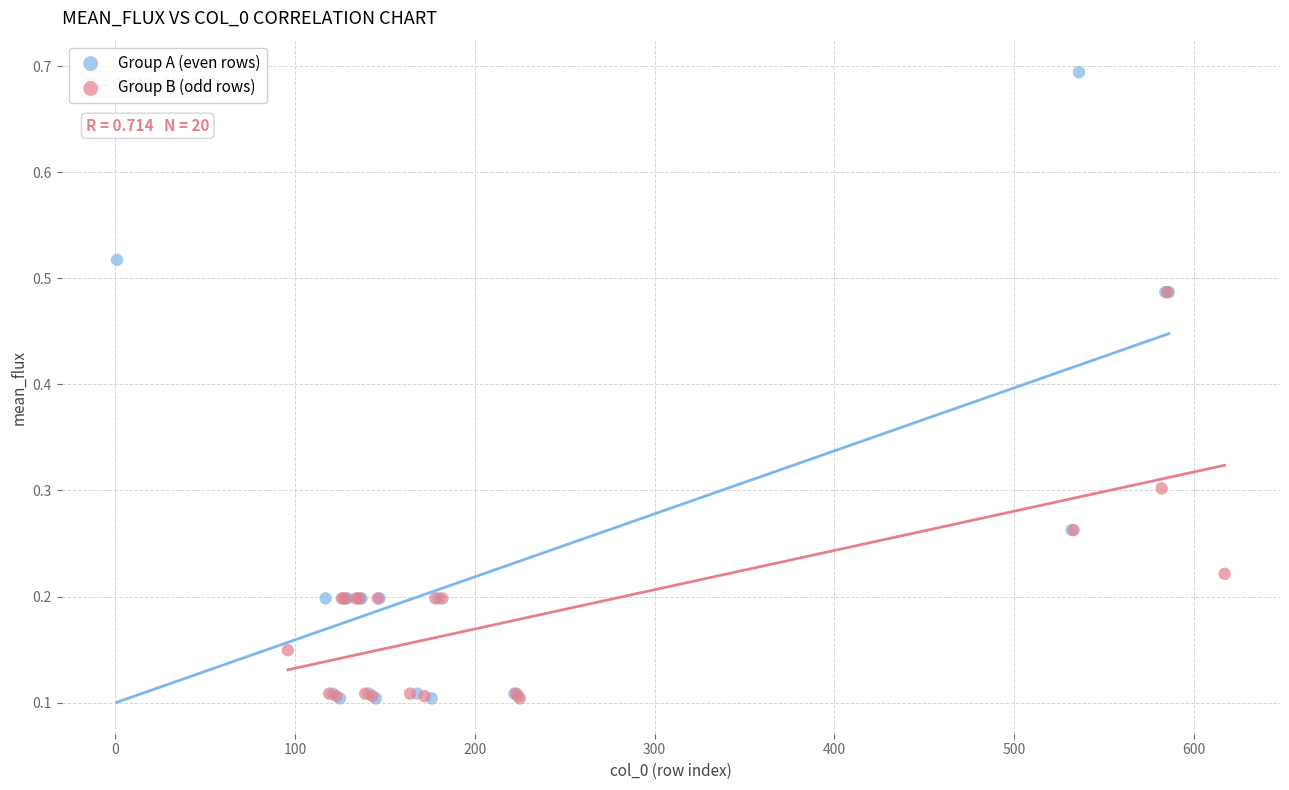

Which series has the widest spread of Y values?

Group A (even rows)